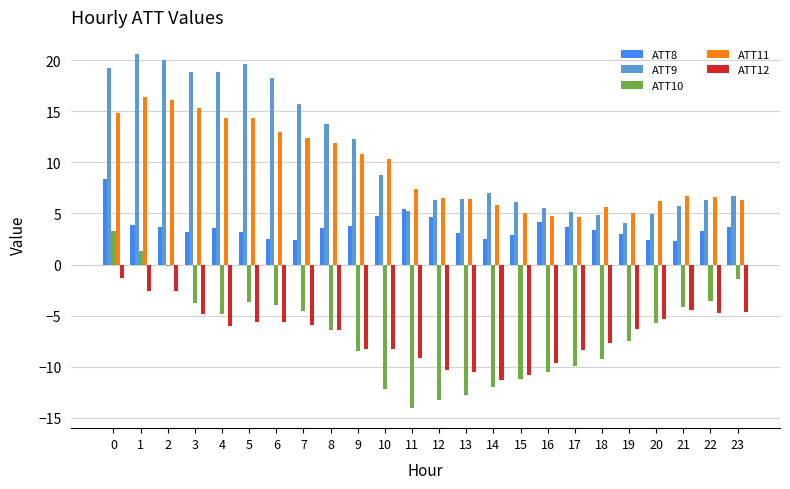

What value does the ATT12 series have at 12?

-10.3